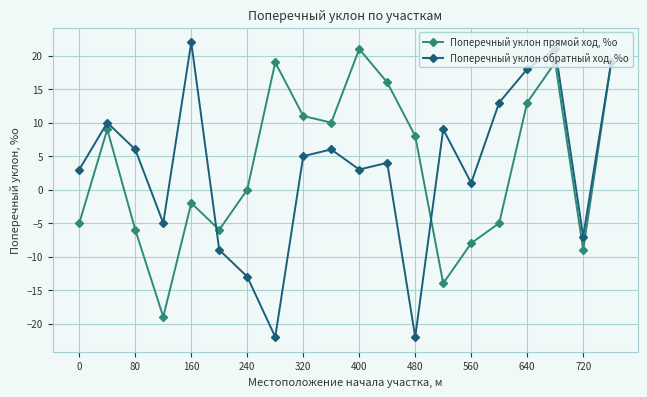

True or false: Поперечный уклон прямой ход, %о has more than 2 points higher than both neighbors.

True